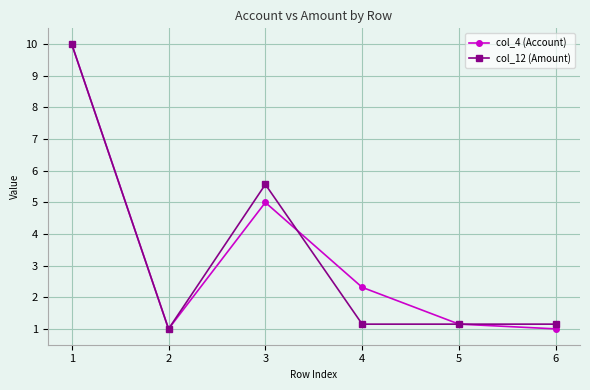

What is the maximum value for col_4 (Account)?

10.0